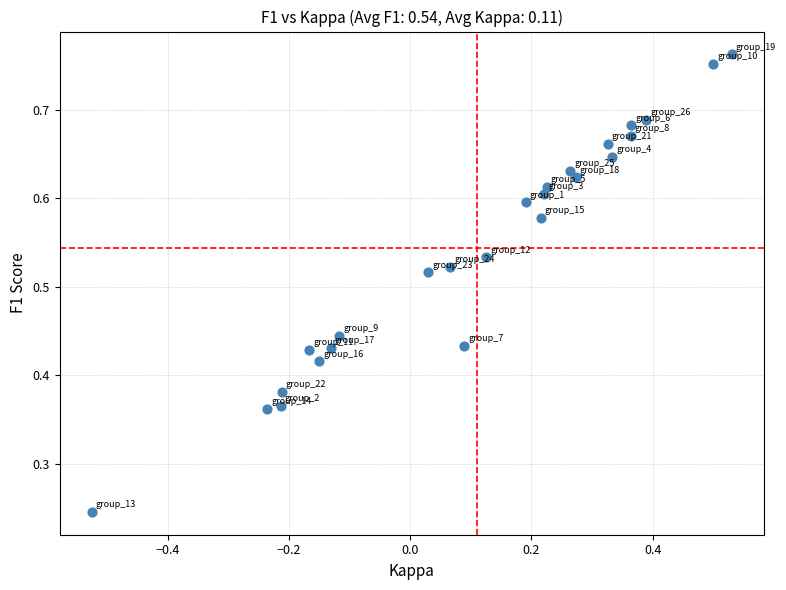

What is the range of X values (max minus min)?

1.1